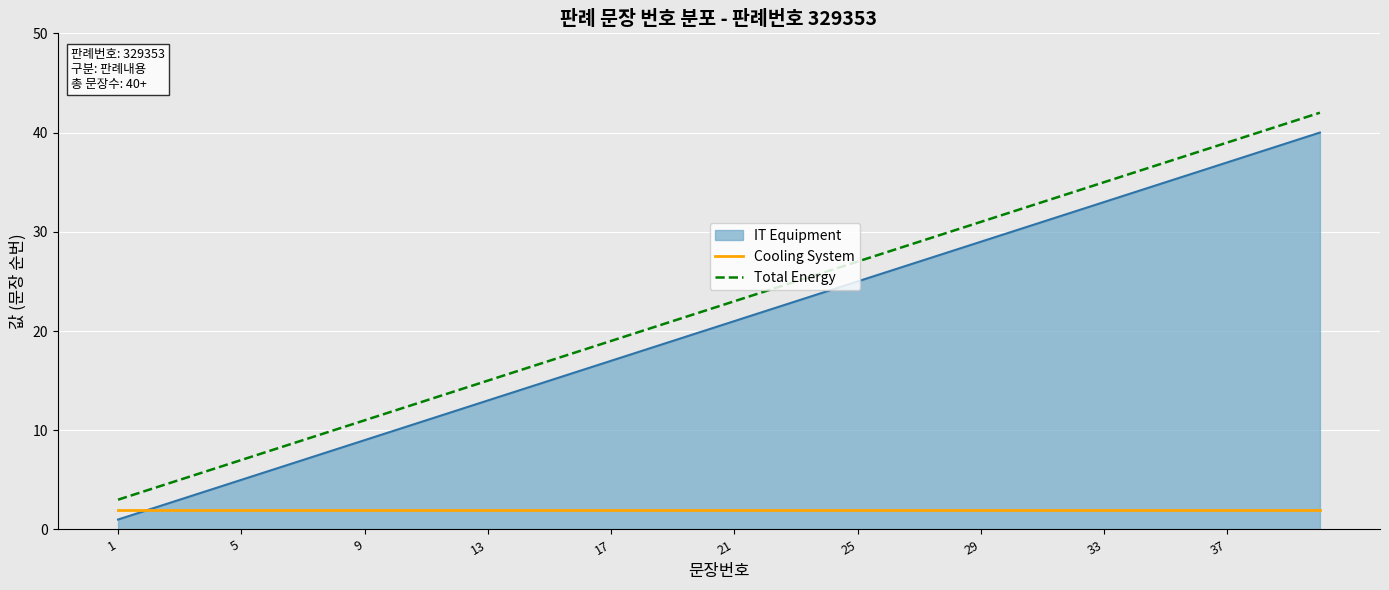

Rank the series by their maximum value, from highest to lowest.

Total Energy, IT Equipment, Cooling System